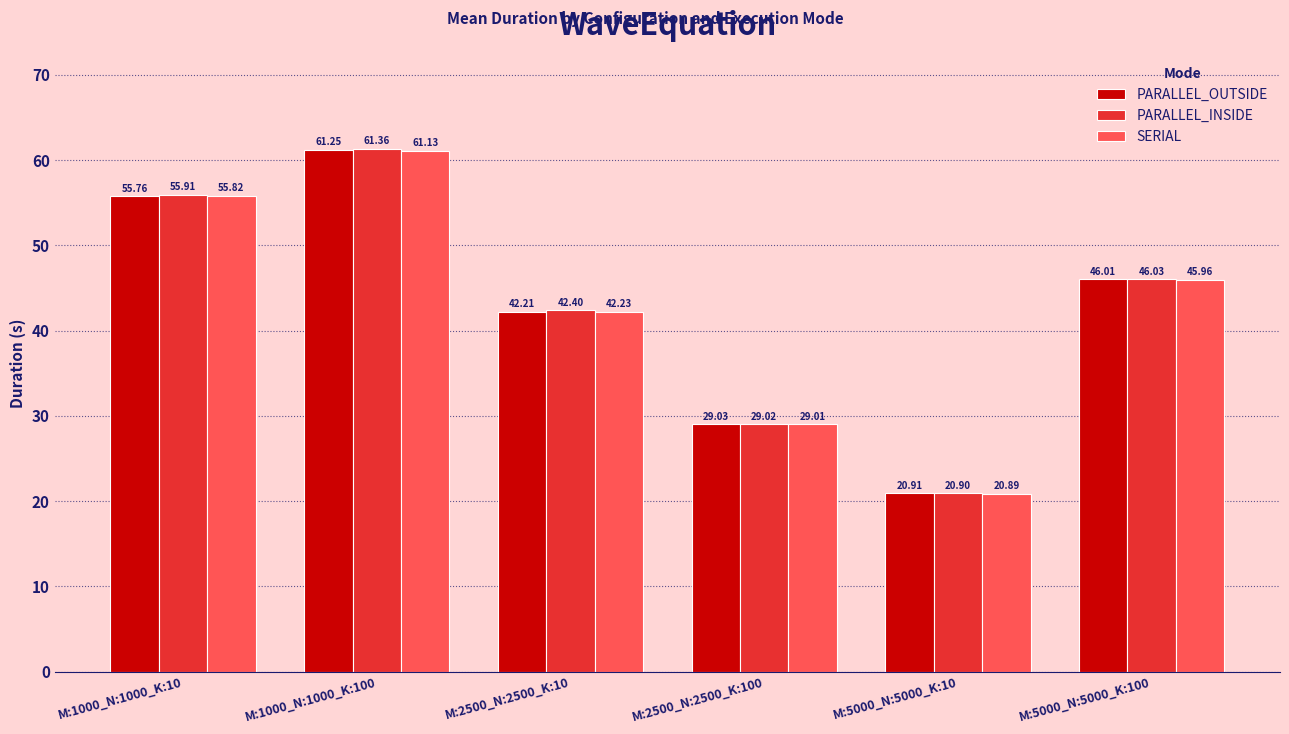

Is it true that PARALLEL_INSIDE equals 61.4 at M:1000_N:1000_K:100?

True